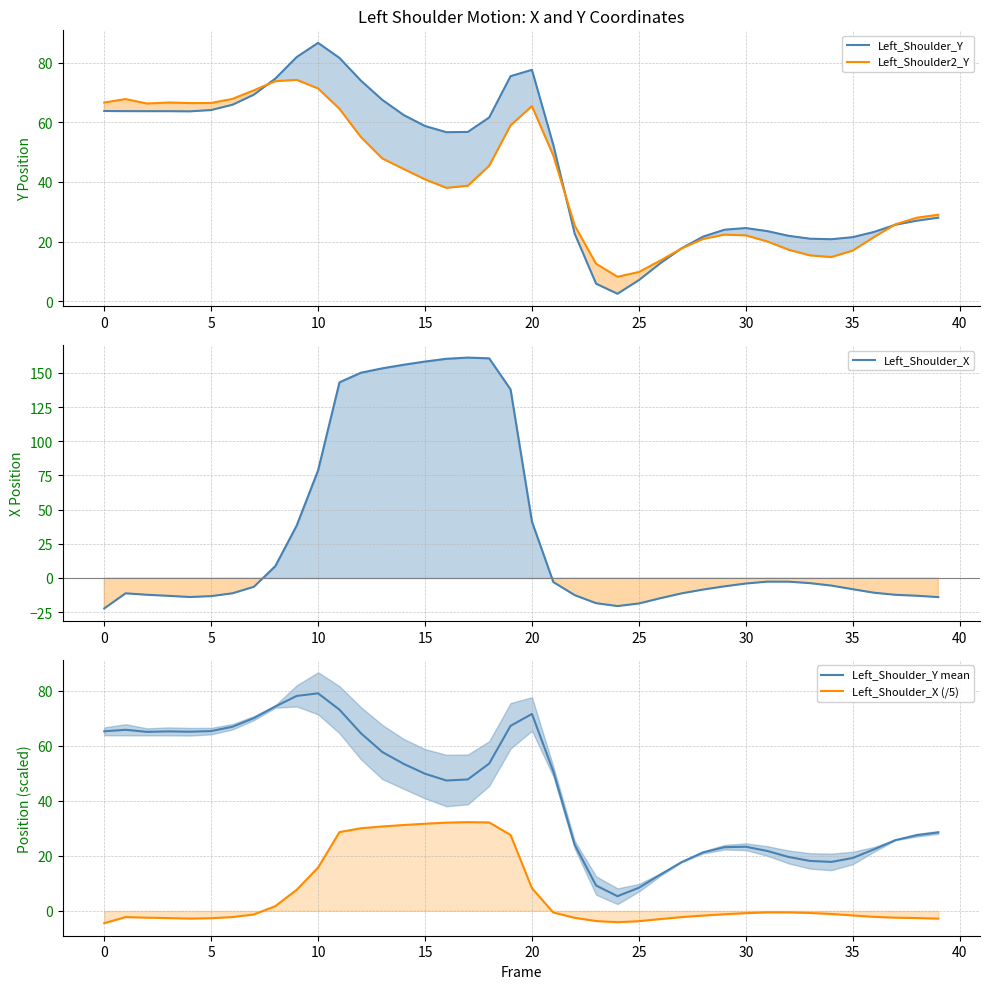

What is the value of the Left_Shoulder2_Y point at the 17th from the left?

38.0